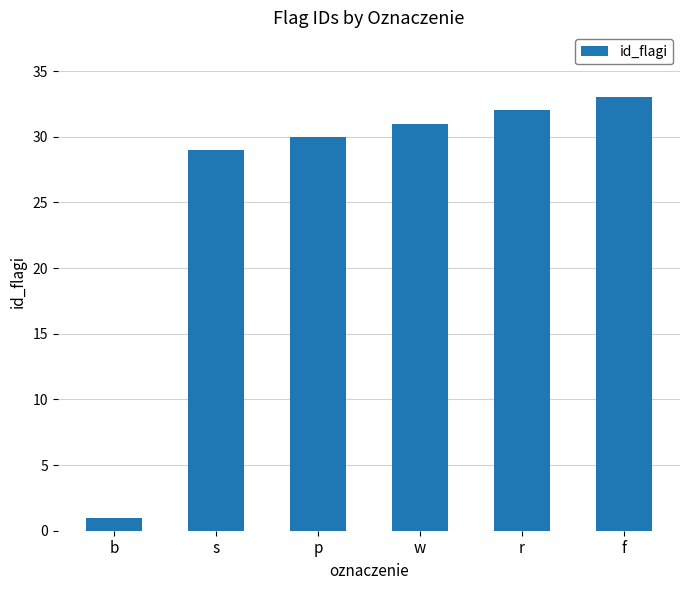

List the labels in order of value, largest first.

f, r, w, p, s, b